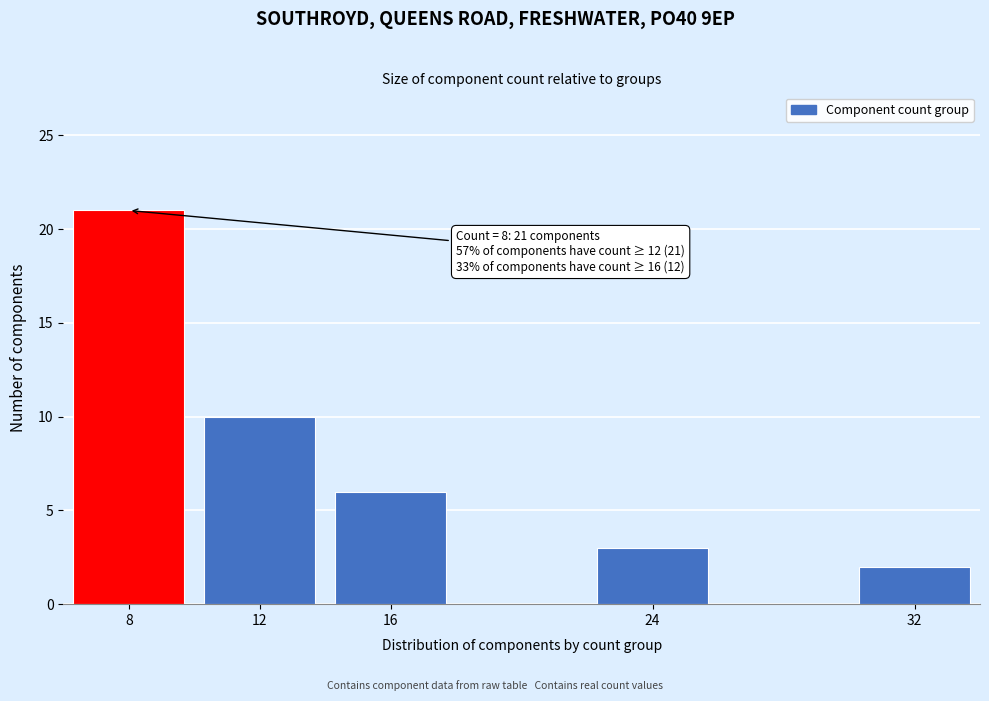

Which range on the x-axis has the tallest bar?

6 to 10